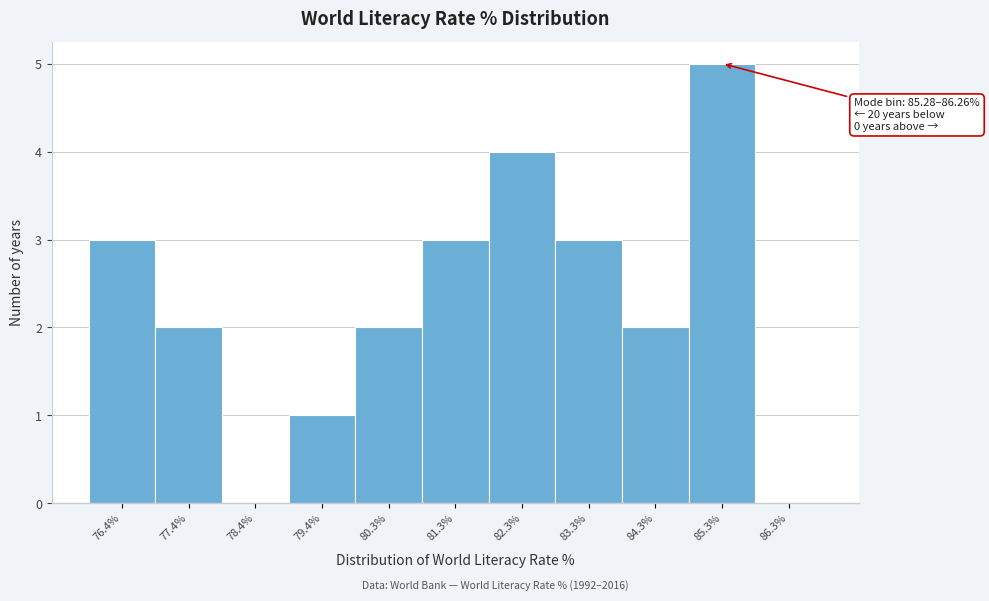

Reading right to left, what are all the values shown in this chart?

86.3%=0	85.3%=5	84.3%=2	83.3%=3	82.3%=4	81.3%=3	80.3%=2	79.4%=1	78.4%=0	77.4%=2	76.4%=3